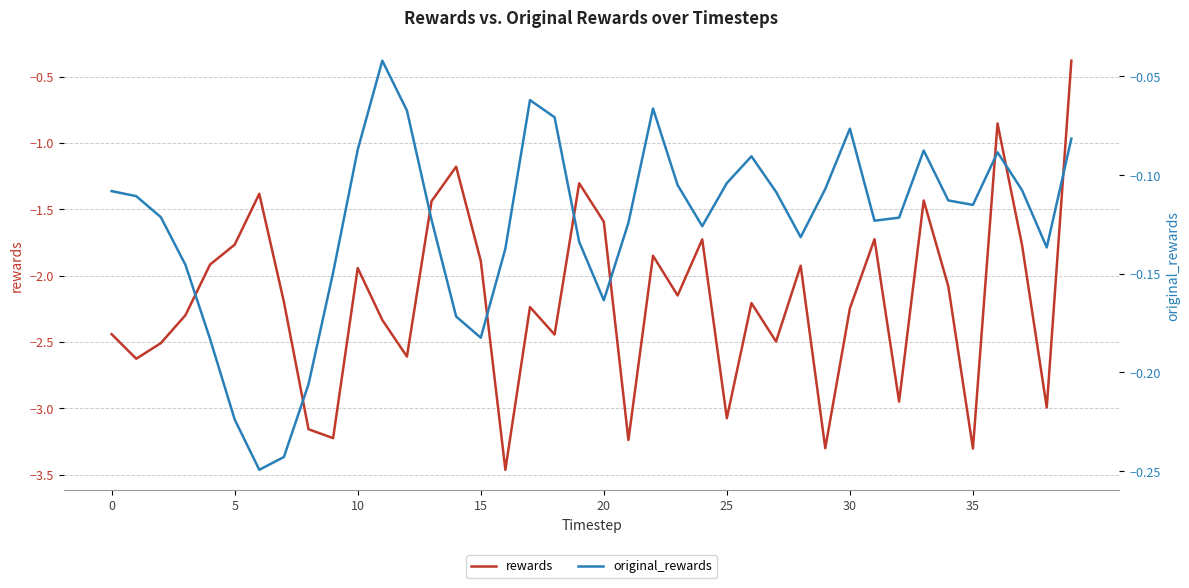

Does the chart display data point markers on the line(s)?

No